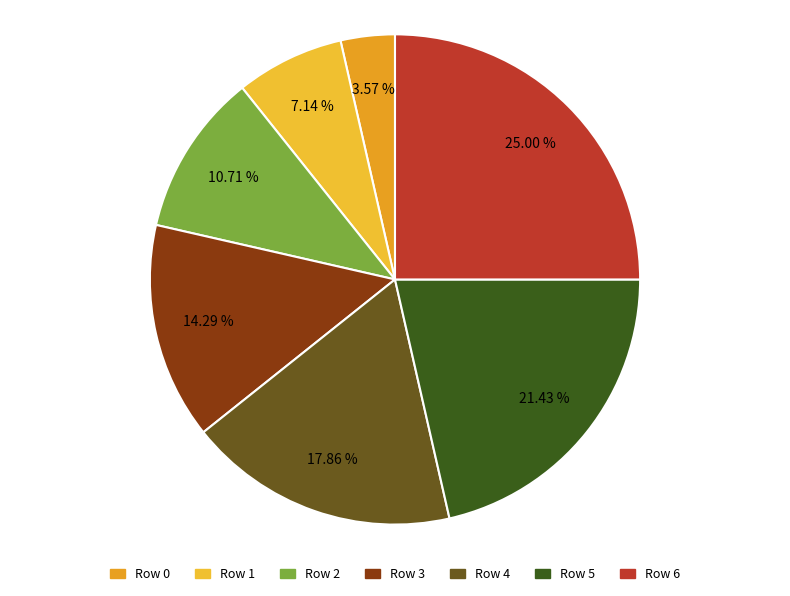

Which slice is the largest?

Row 6